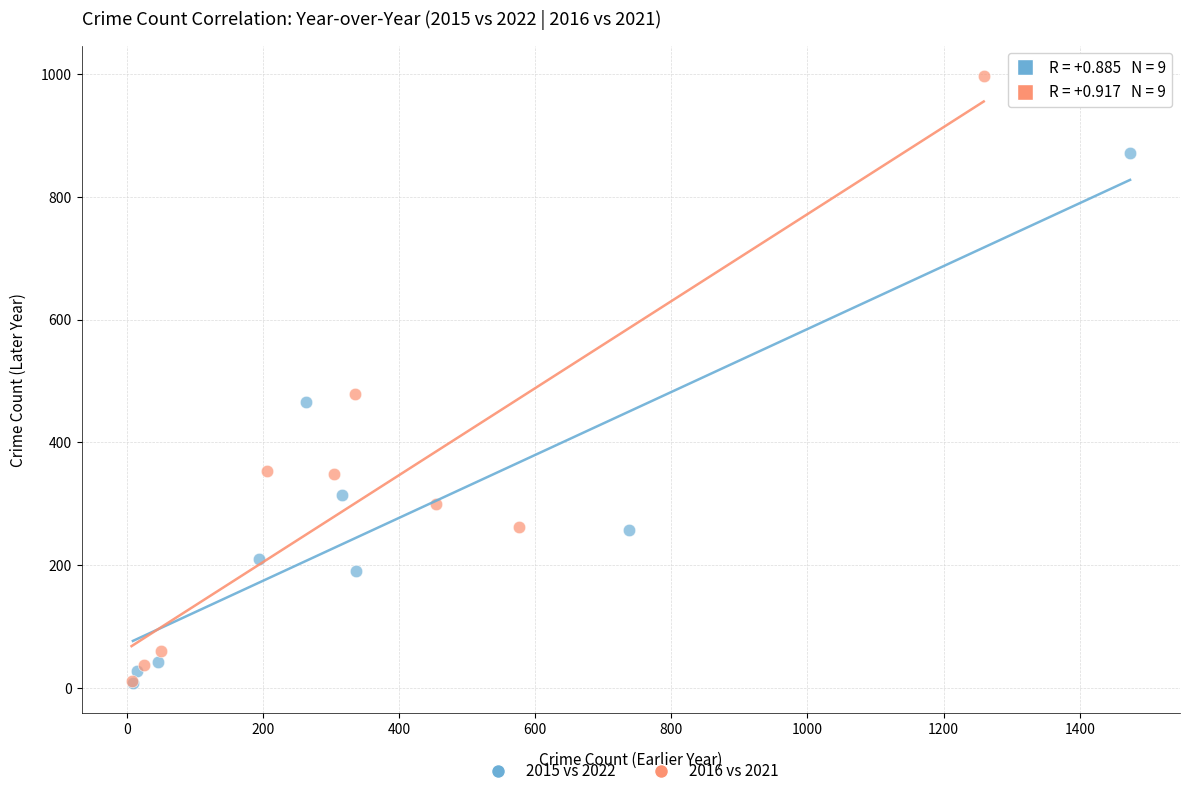

Which series contains the highest Y value?

2016 vs 2021